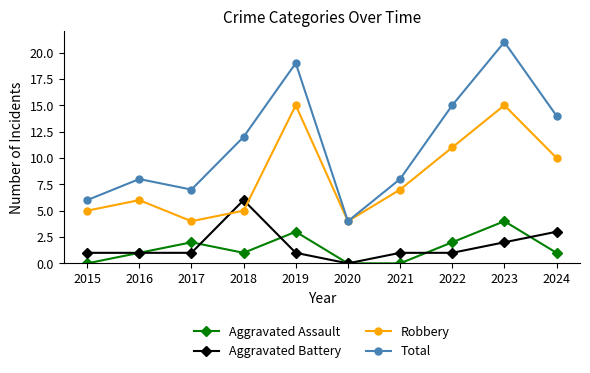

At which label does Aggravated Battery reach its peak?

2018